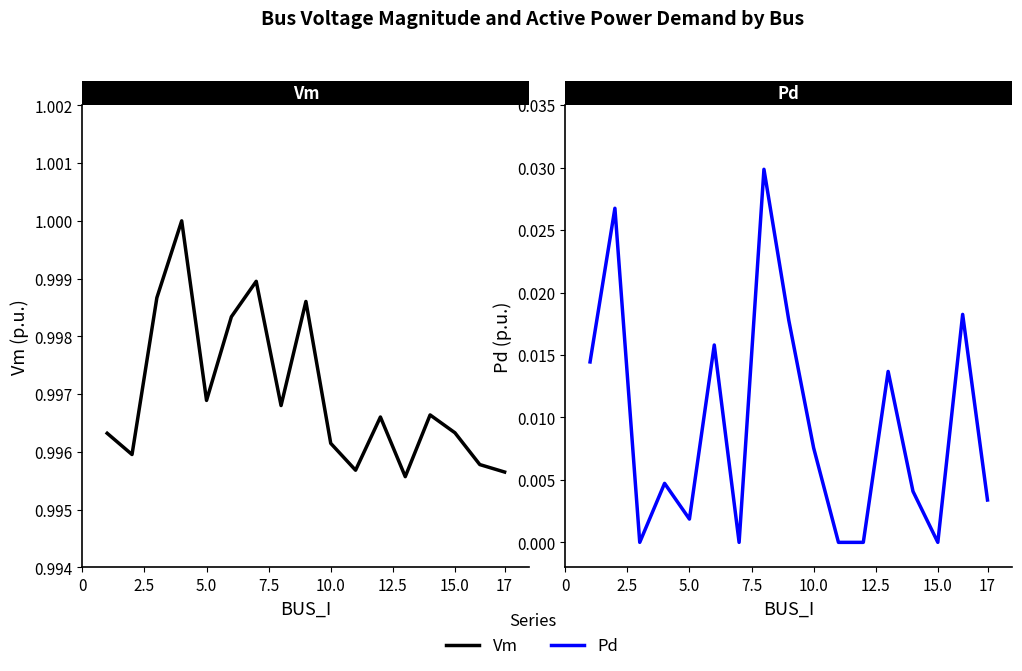

How many values in the Pd series exceed 0?

12